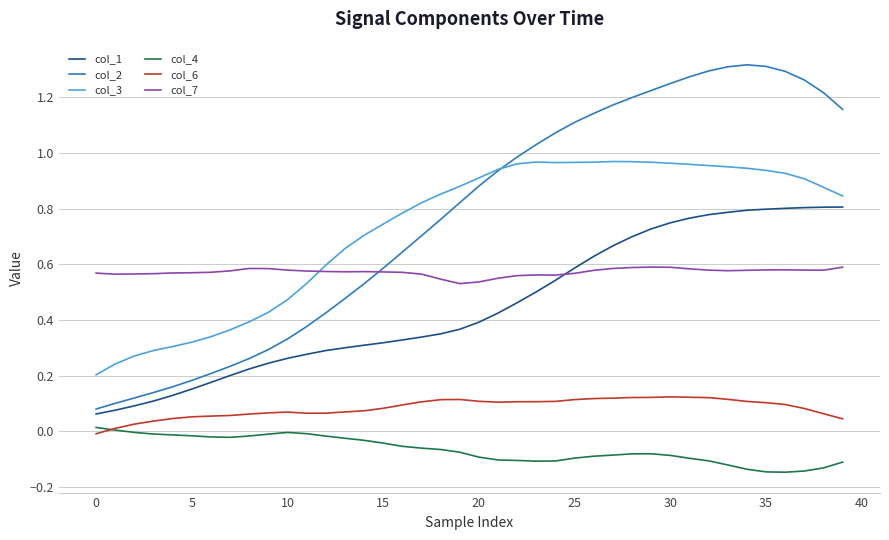

List the series in order of their peak value, highest first.

col_2, col_3, col_1, col_7, col_6, col_4